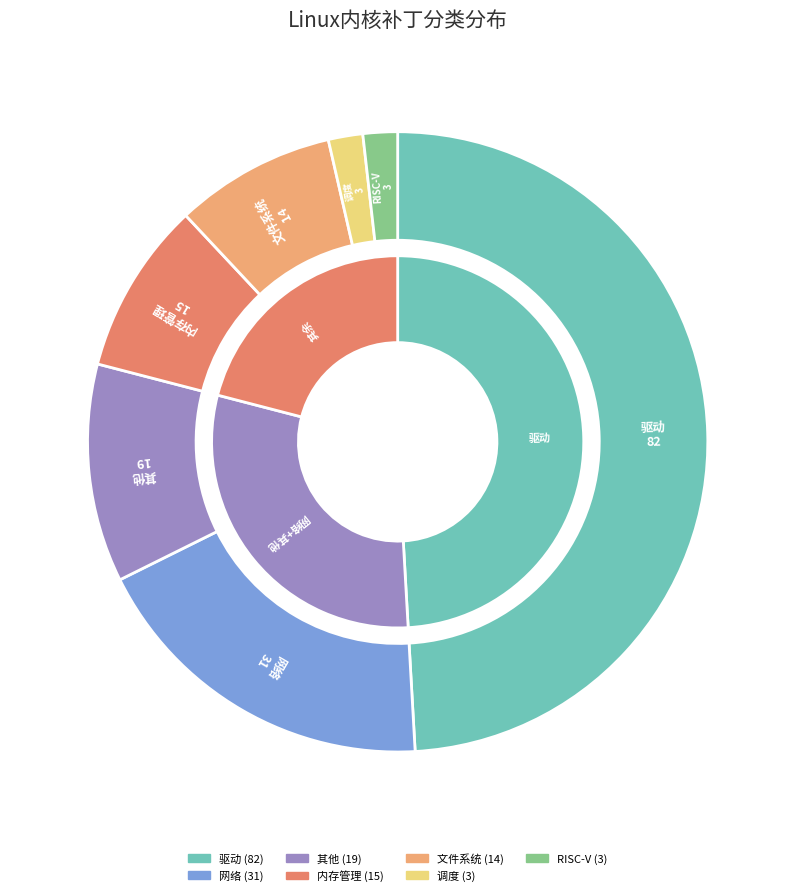

To the nearest percent, what portion does 内存管理 represent?

9%